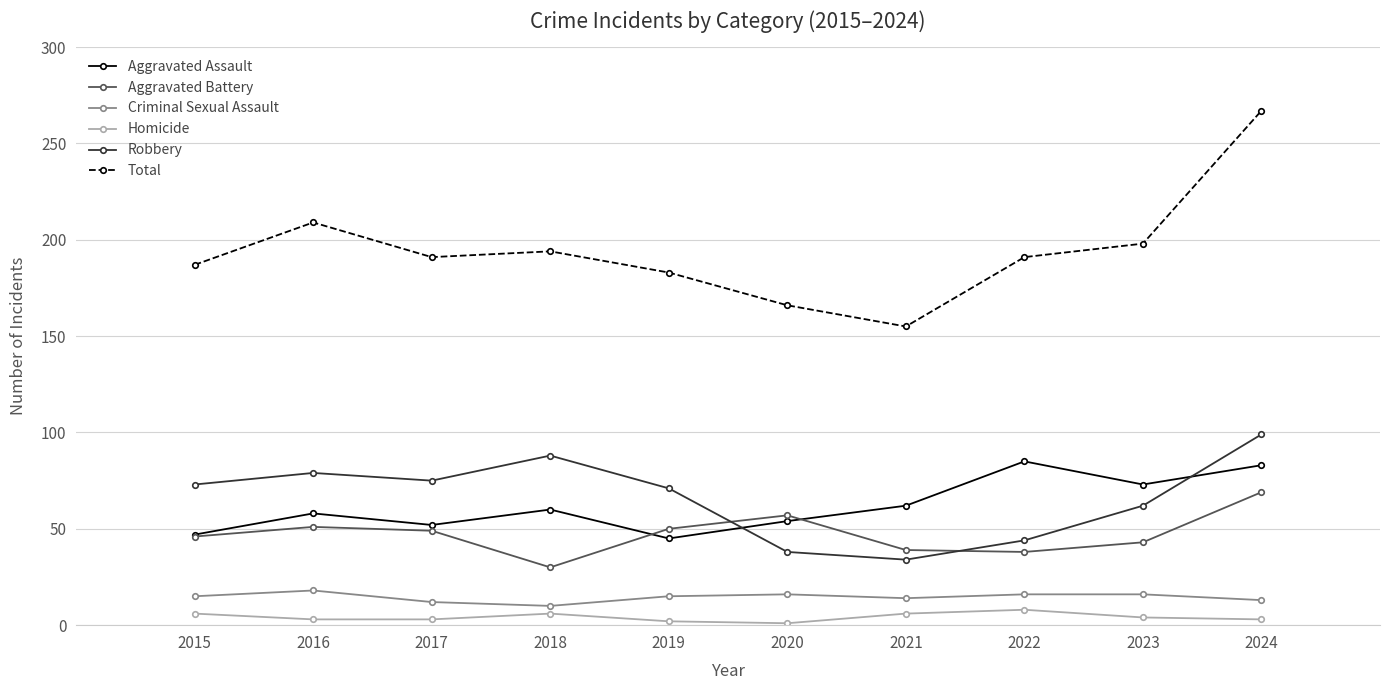

At which category does Homicide reach its first local peak?

2018